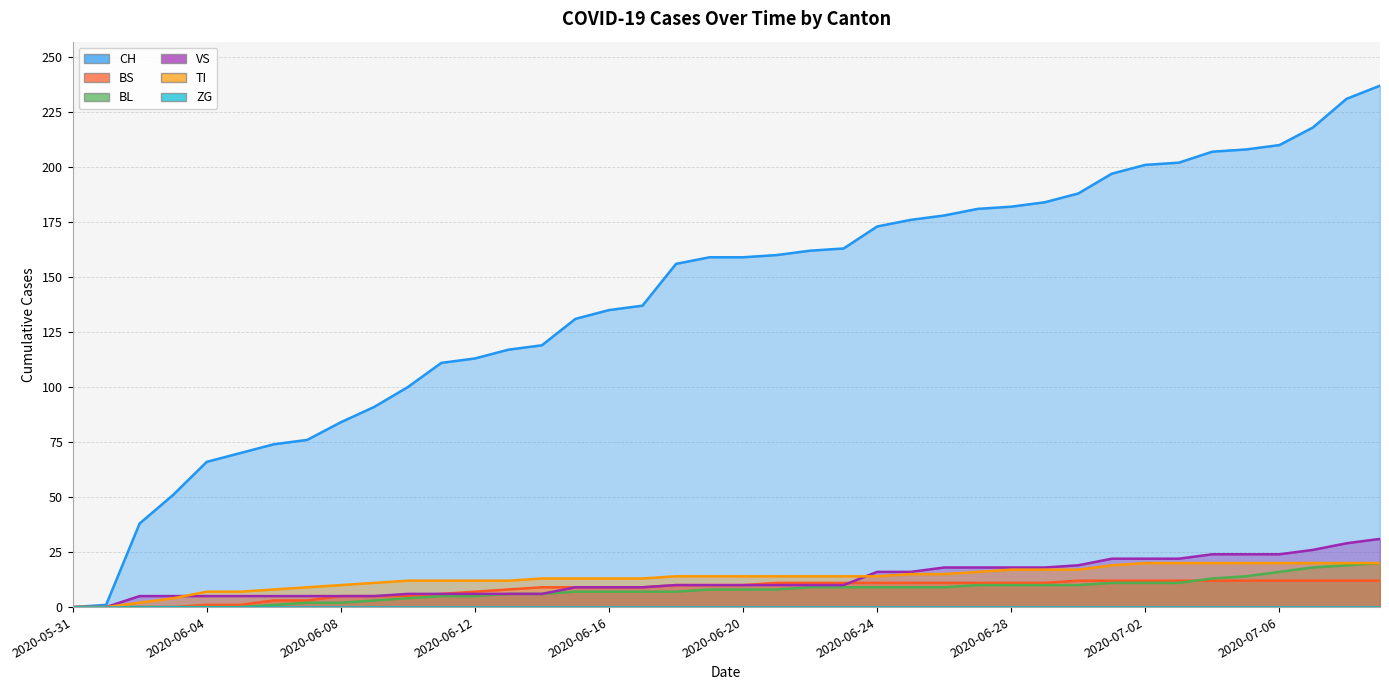

Between 2020-06-04 and 2020-06-12, which series saw the biggest shift?

CH